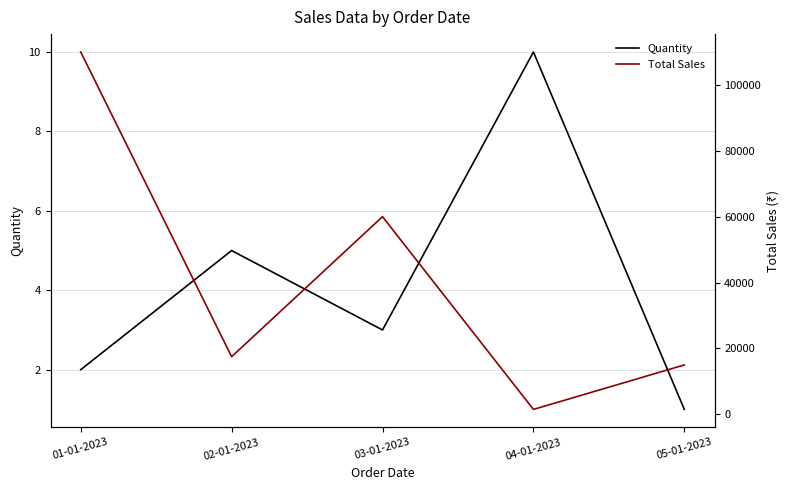

Which has a higher value, 02-01-2023 or 01-01-2023?

02-01-2023